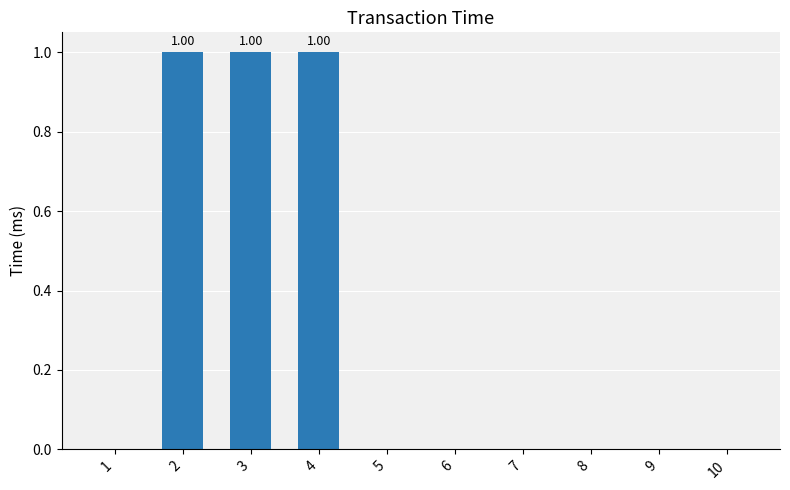

What is the sum of the values at 3 and 4?

2